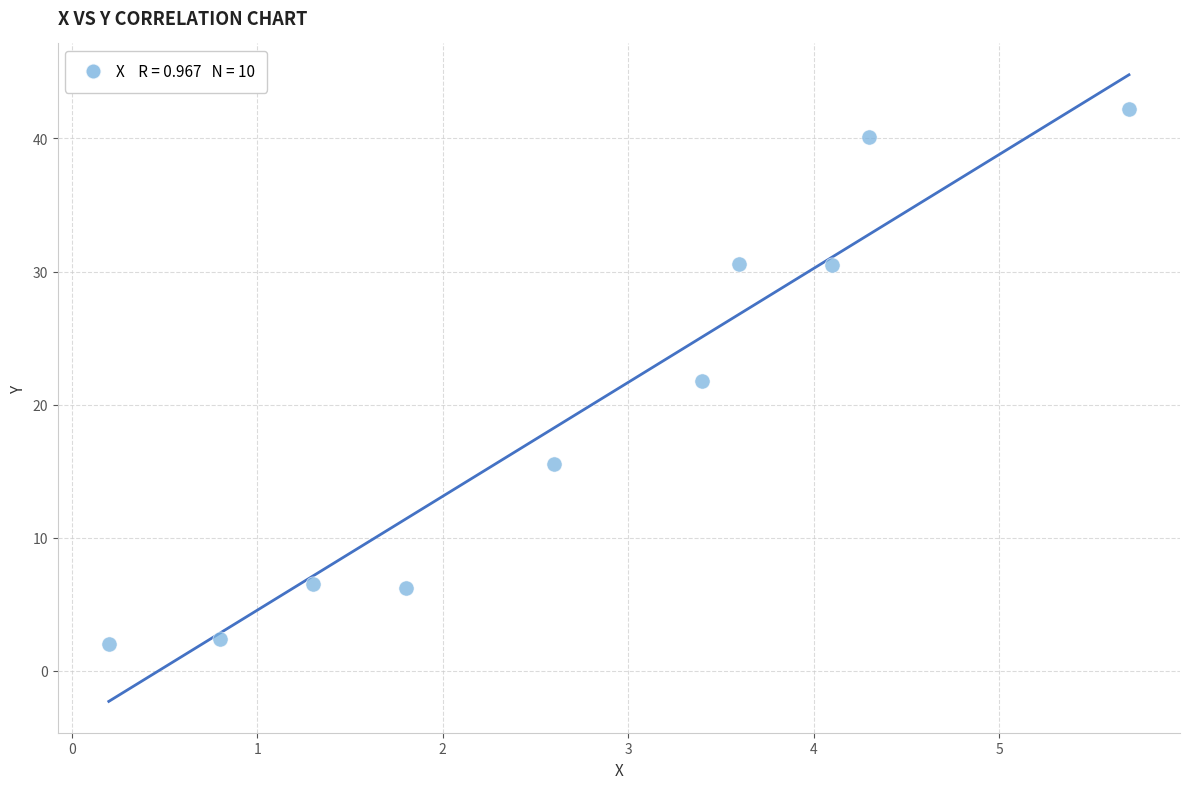

What is the range of Y values (max minus min)?

40.2